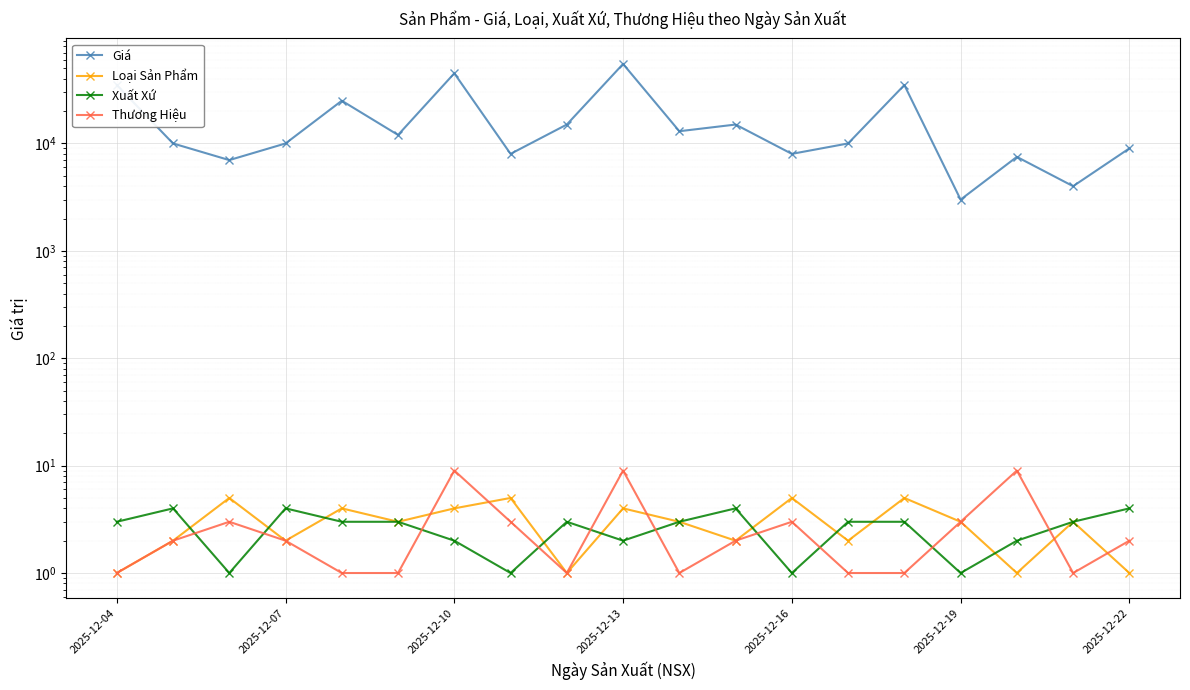

What is the difference between the maximum and minimum values in the Loại Sản Phẩm series?

4